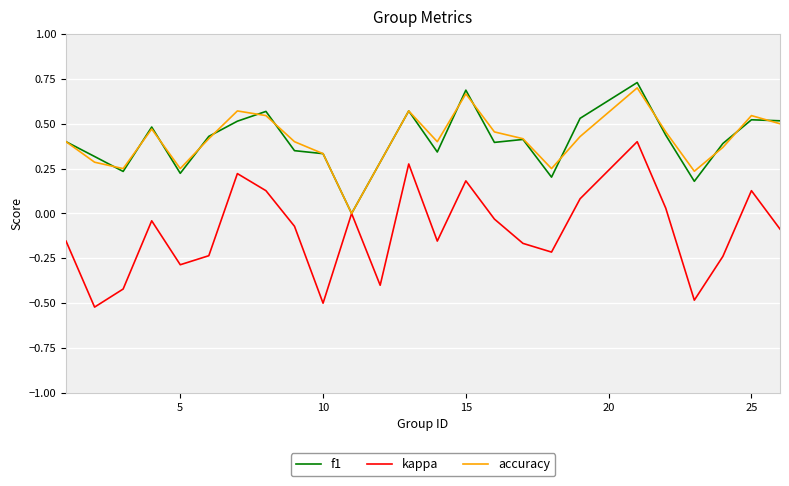

Which series has the widest spread of values?

kappa